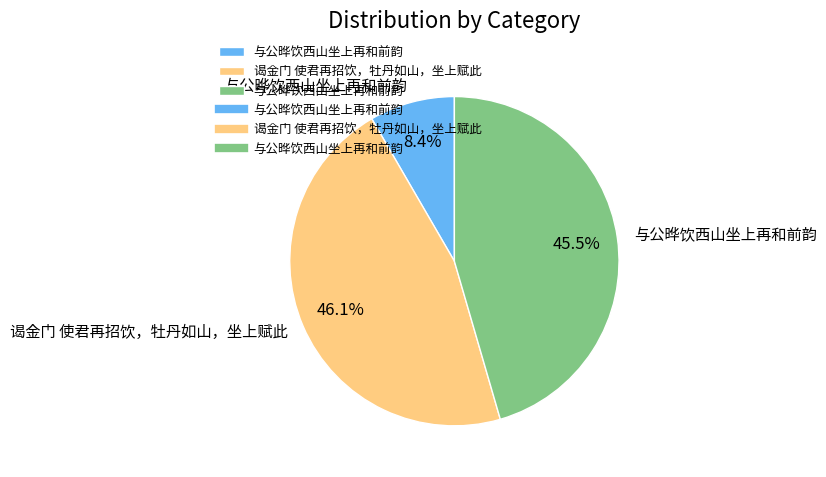

How many slices are in this pie chart?

3